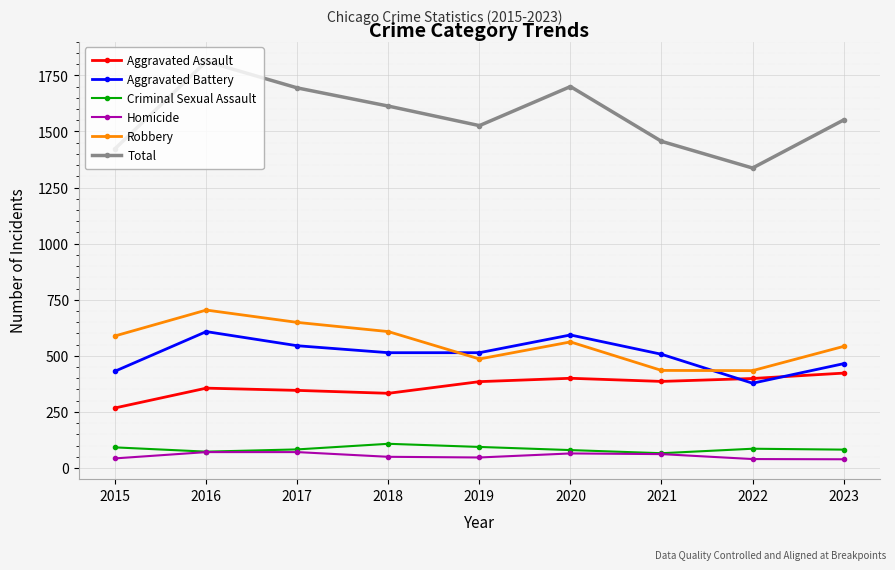

Which series changed the most between 2015 and 2016?

Total